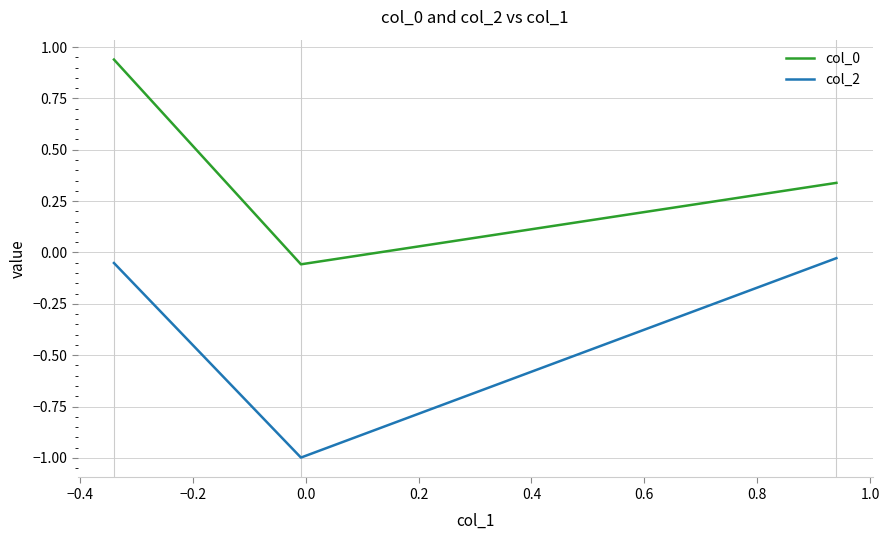

How many lines are shown in the chart?

2